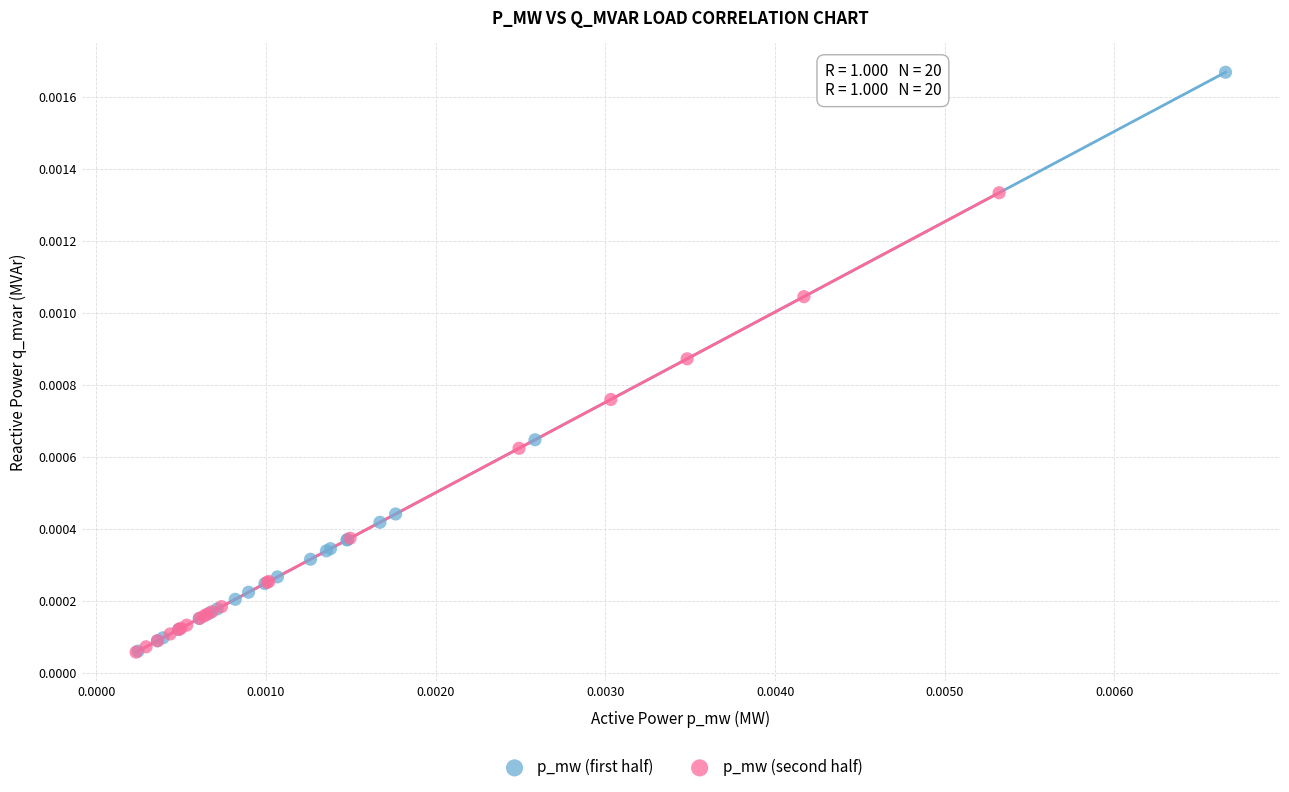

Which series has the widest spread of Y values?

p_mw (first half)